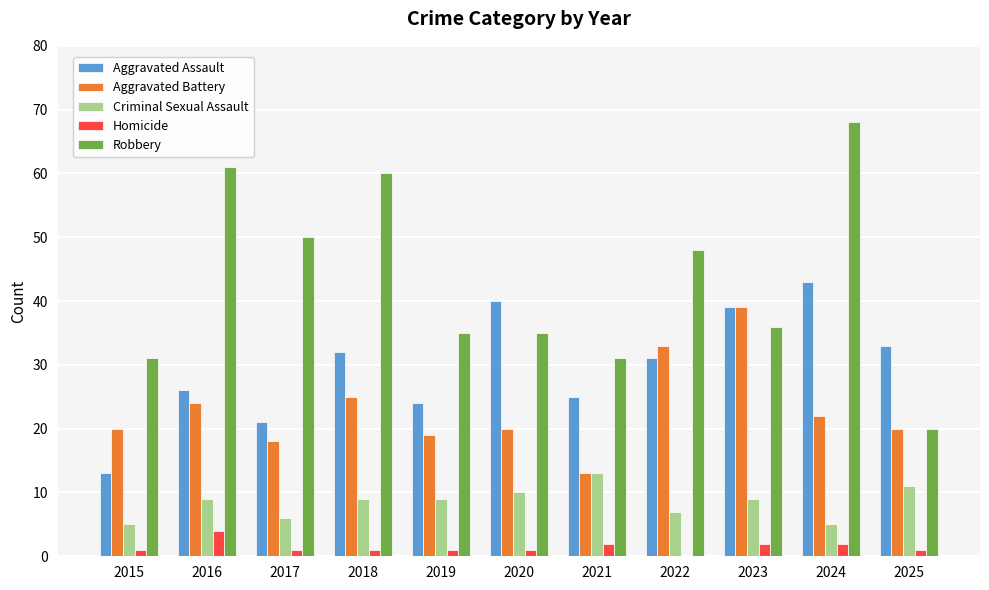

Reading left to right, what are all the values shown in this chart?

Aggravated Assault: 2015=13	2016=26	2017=21	2018=32	2019=24	2020=40	2021=25	2022=31	2023=39	2024=43	2025=33
Aggravated Battery: 2015=20	2016=24	2017=18	2018=25	2019=19	2020=20	2021=13	2022=33	2023=39	2024=22	2025=20
Criminal Sexual Assault: 2015=5	2016=9	2017=6	2018=9	2019=9	2020=10	2021=13	2022=7	2023=9	2024=5	2025=11
Homicide: 2015=1	2016=4	2017=1	2018=1	2019=1	2020=1	2021=2	2022=0	2023=2	2024=2	2025=1
Robbery: 2015=31	2016=61	2017=50	2018=60	2019=35	2020=35	2021=31	2022=48	2023=36	2024=68	2025=20